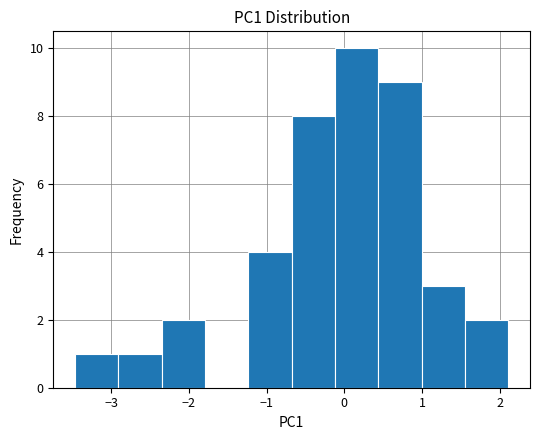

Over which range of the x-axis is the bar tallest?

-0.1 to 0.4